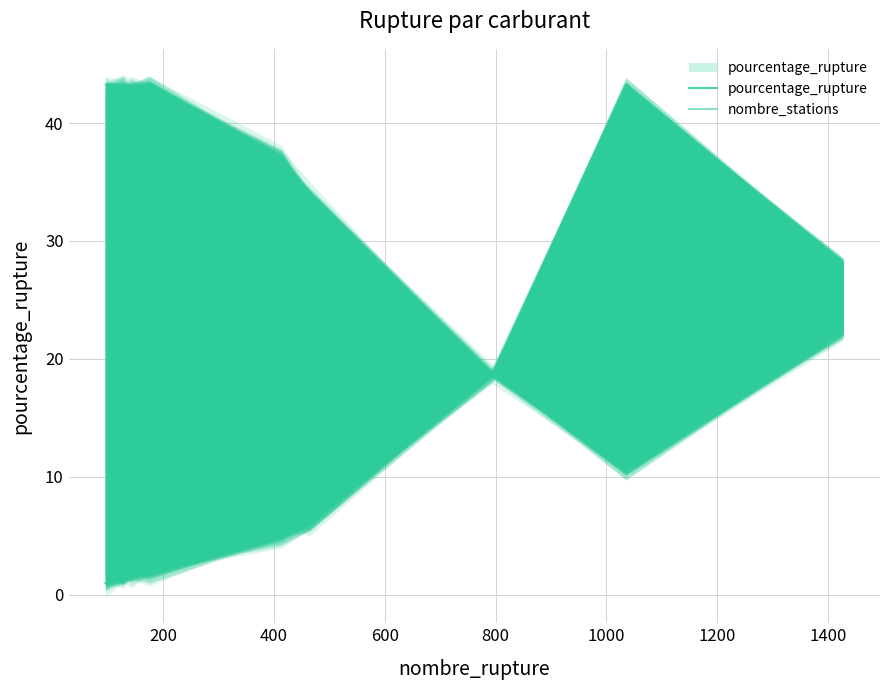

Which series ends up on top after the final intersection of nombre_stations and pourcentage_rupture?

pourcentage_rupture